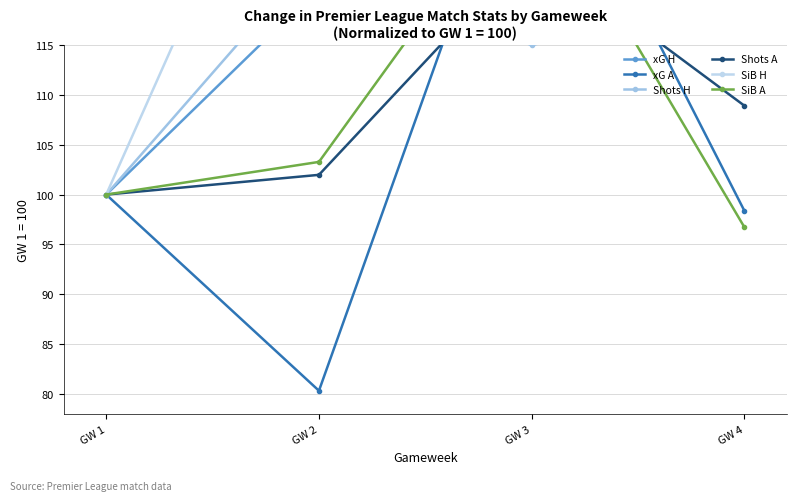

How many data points in xG A are above 100?

1